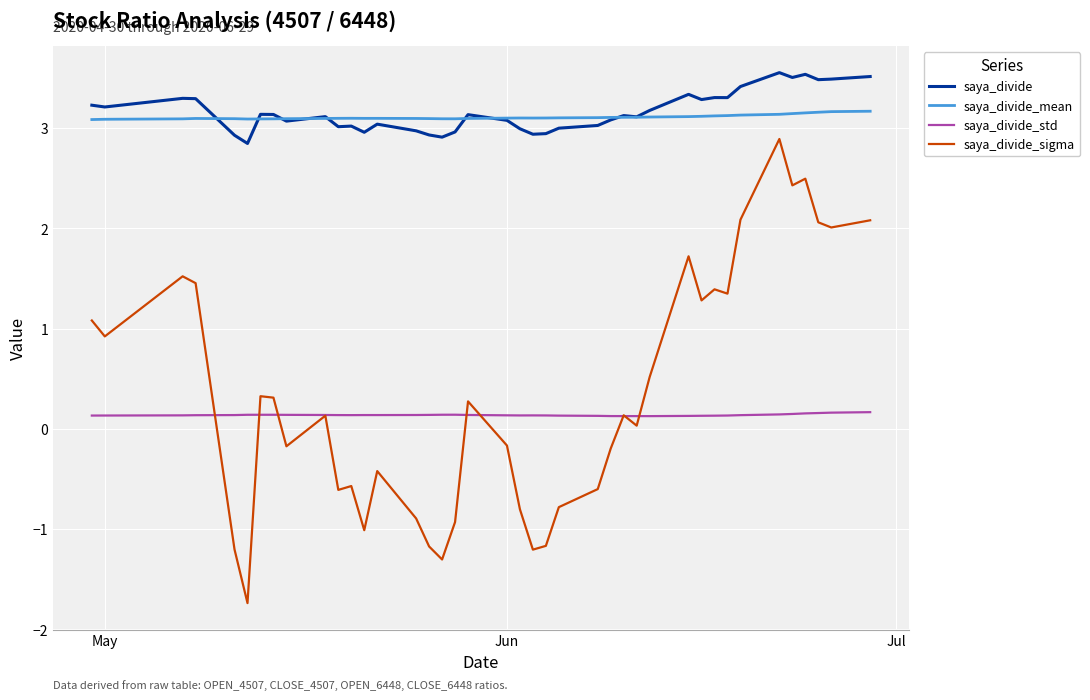

List the series in order of their peak value, highest first.

saya_divide, saya_divide_mean, saya_divide_sigma, saya_divide_std